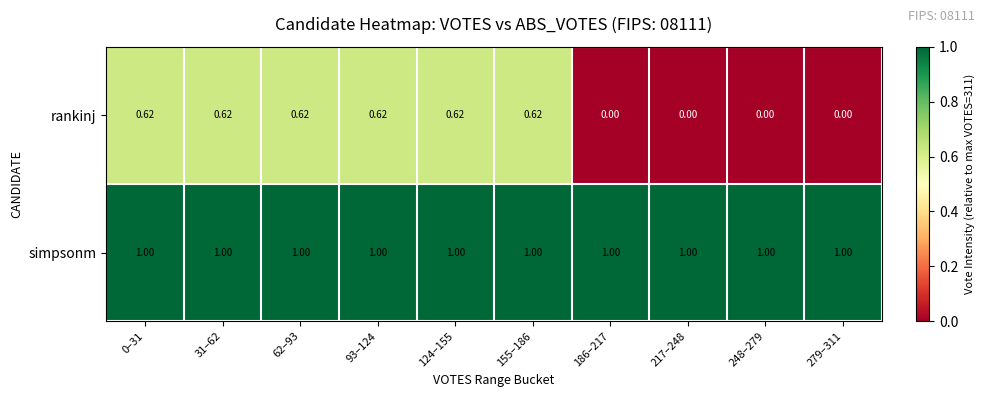

Which series has the widest spread of values?

rankinj